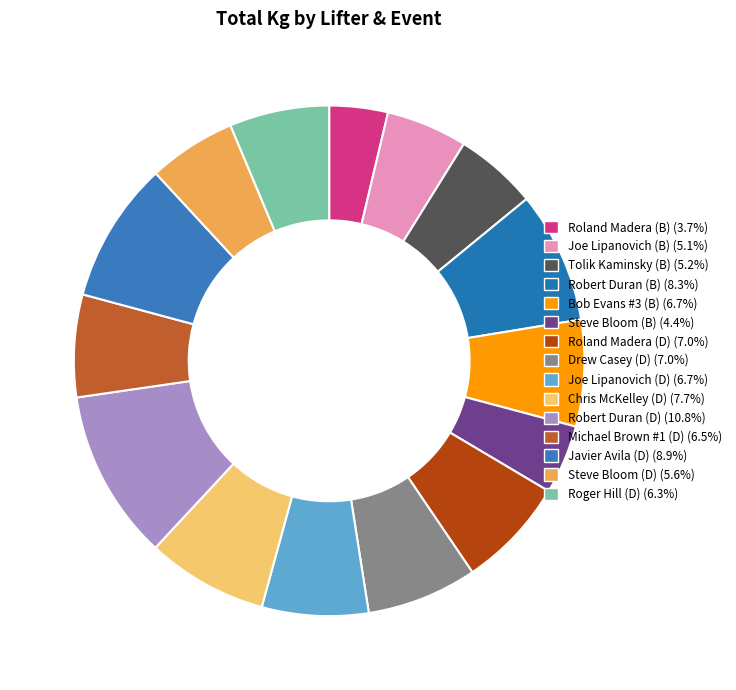

Is Roger Hill (D) the majority of the pie?

No